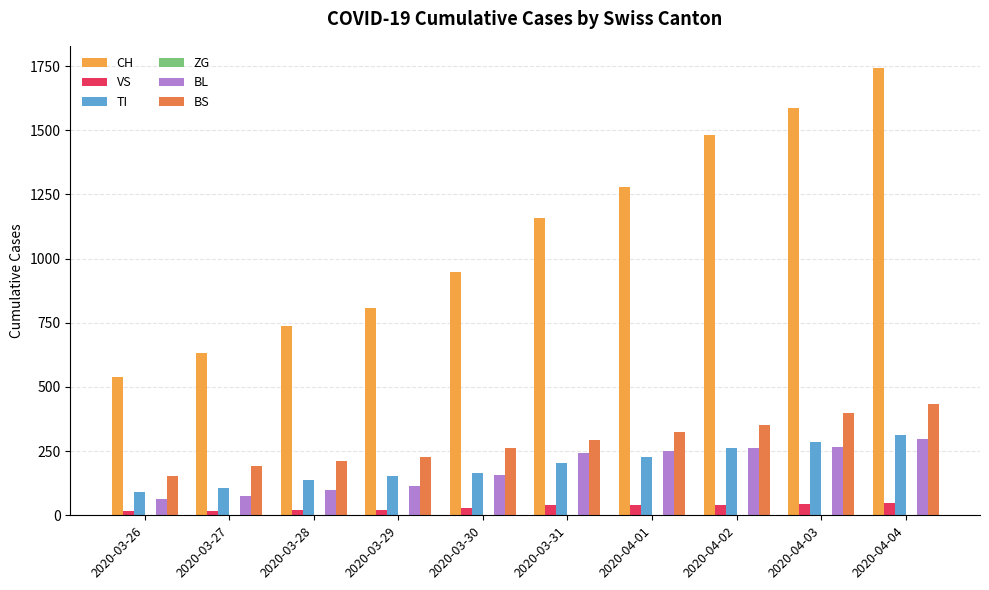

What is the spread (max minus min) of values at 2020-04-03?

1544